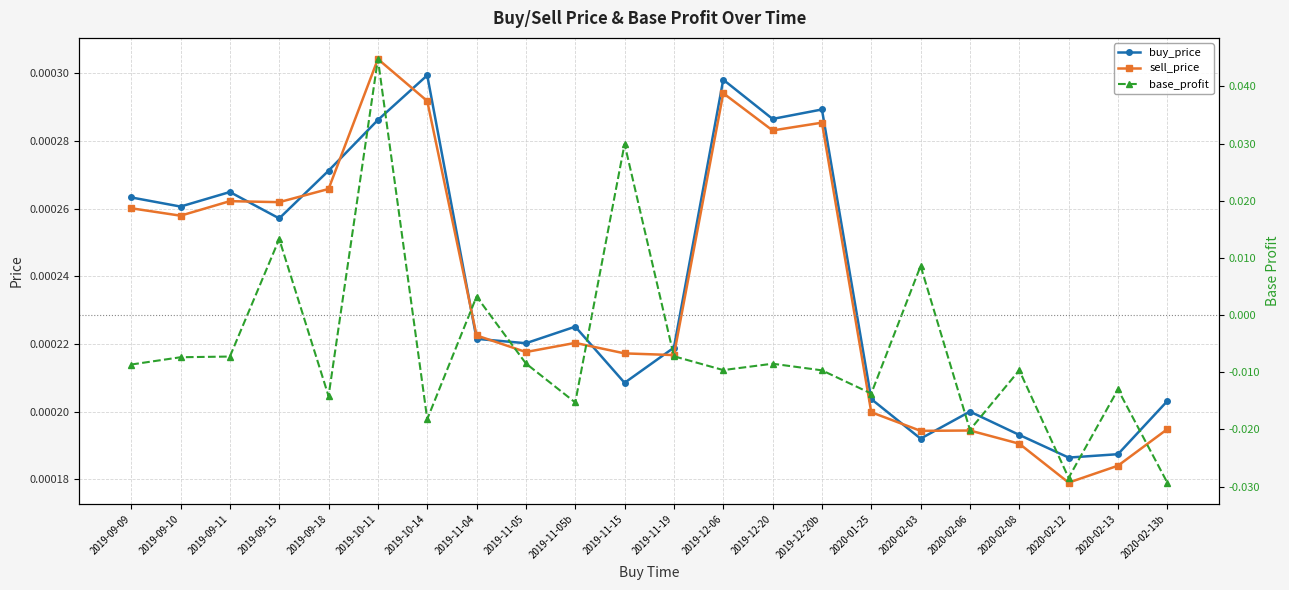

What are all the series names shown in the legend?

buy_price, sell_price, base_profit